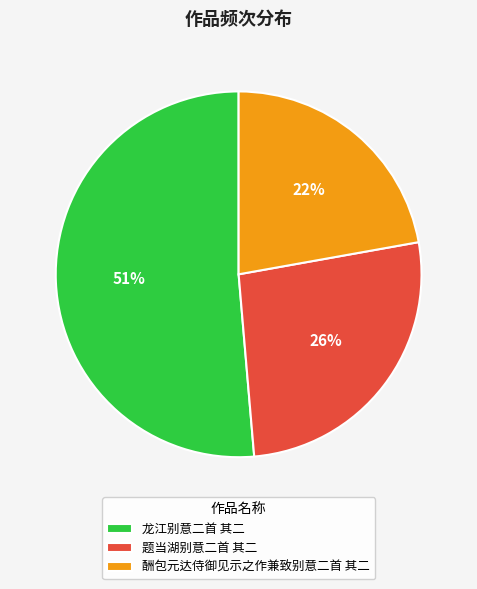

What is the majority slice?

龙江别意二首 其二